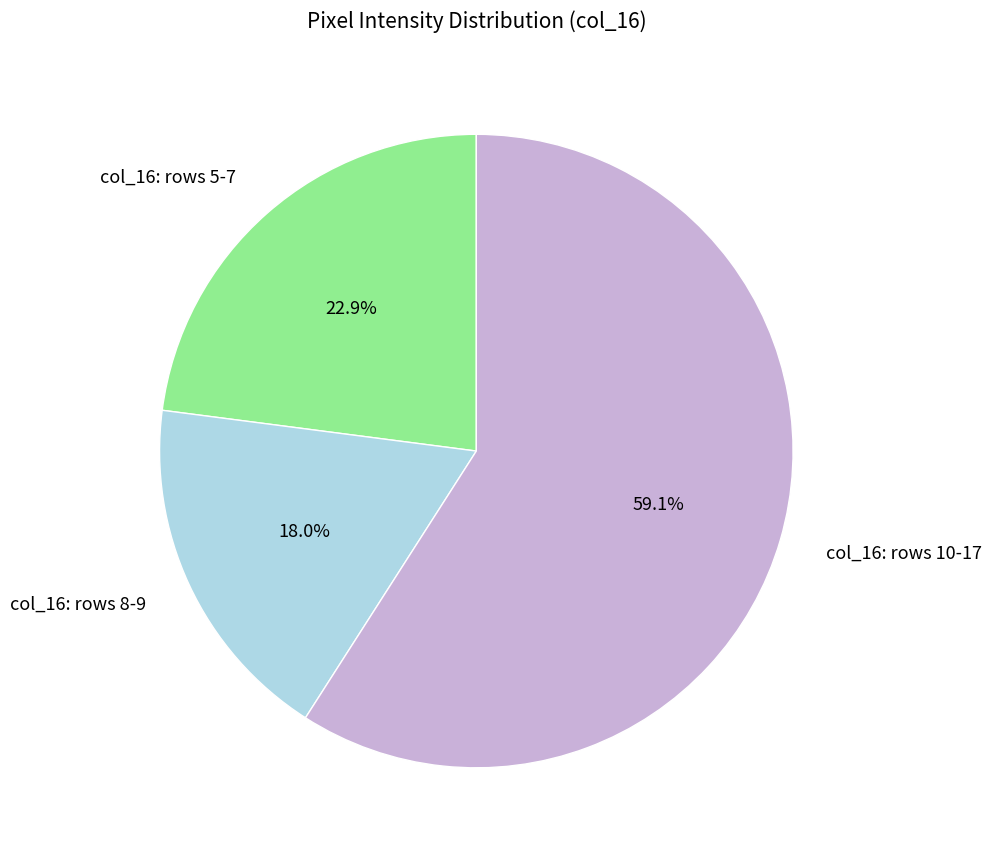

Which has a higher value, col_16: rows 10-17 or col_16: rows 5-7?

col_16: rows 10-17